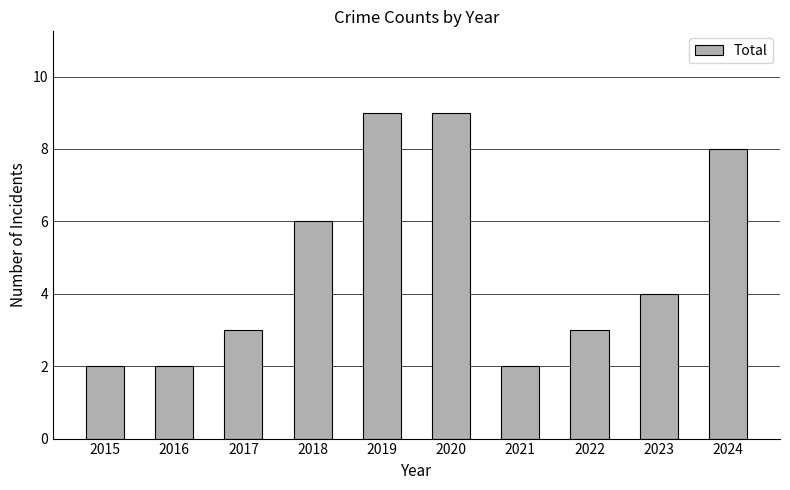

Between 2023 and 2015, which is larger?

2023